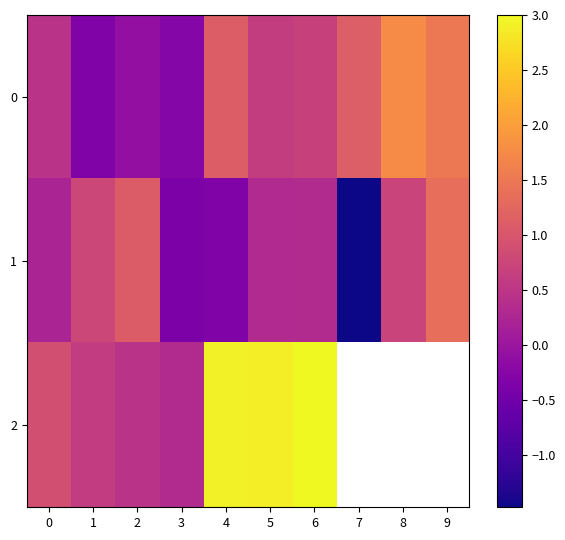

What is the sum of all 1 values?

2.6